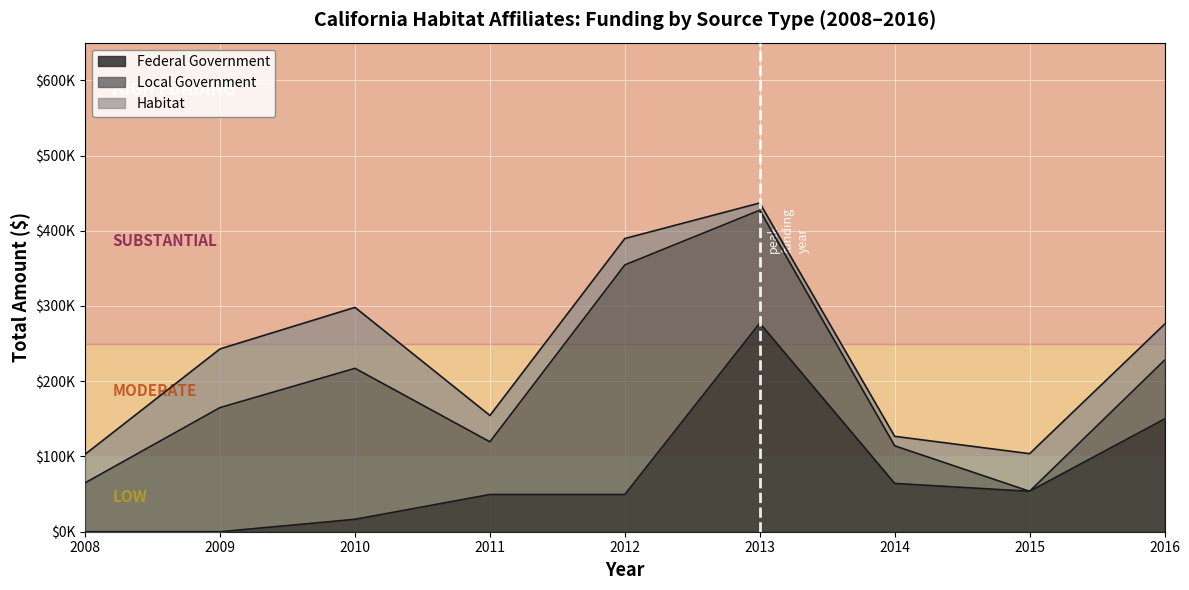

List the series in order of their peak value, lowest first.

Habitat, Federal Government, Local Government